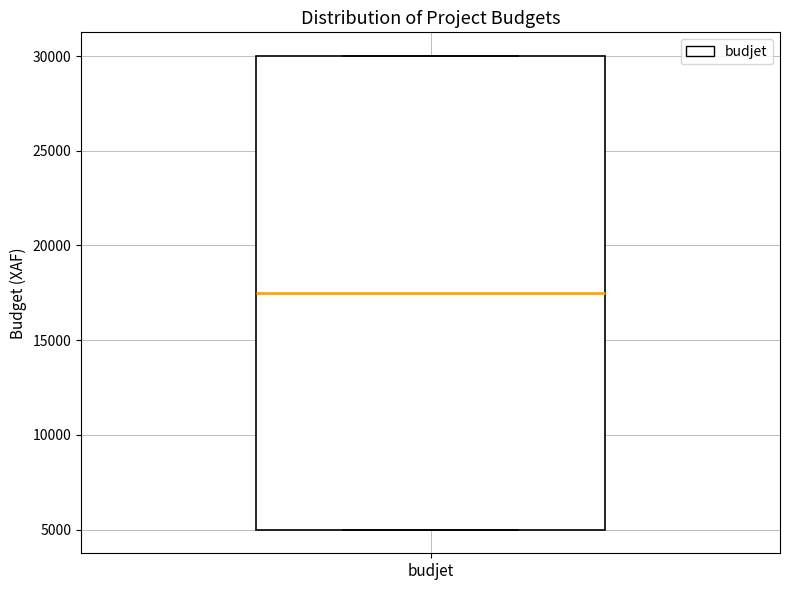

Read this box plot against the y-axis: the position of the median line, the range covered by the box, and the ends of both whiskers. The values are not printed on the chart, so give them approximately, as read against the axis.

median 17500, box 5000 to 30000, whiskers 5000 to 30000